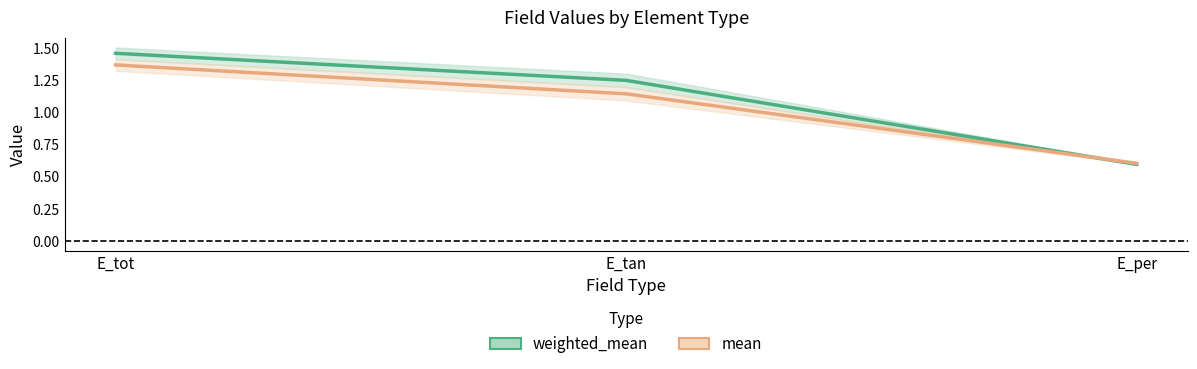

How many distinct data groups are displayed?

2